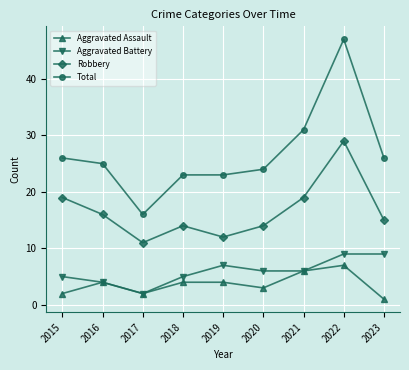

What is the spread (max minus min) of values at 2020?

21